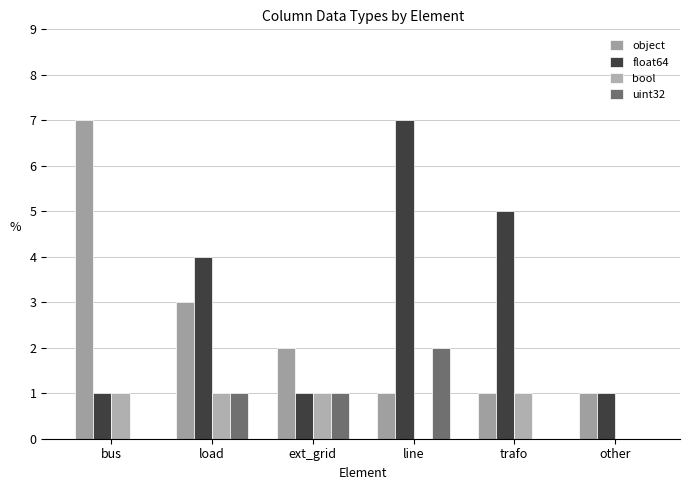

List the series in order of their peak value, lowest first.

bool, uint32, object, float64